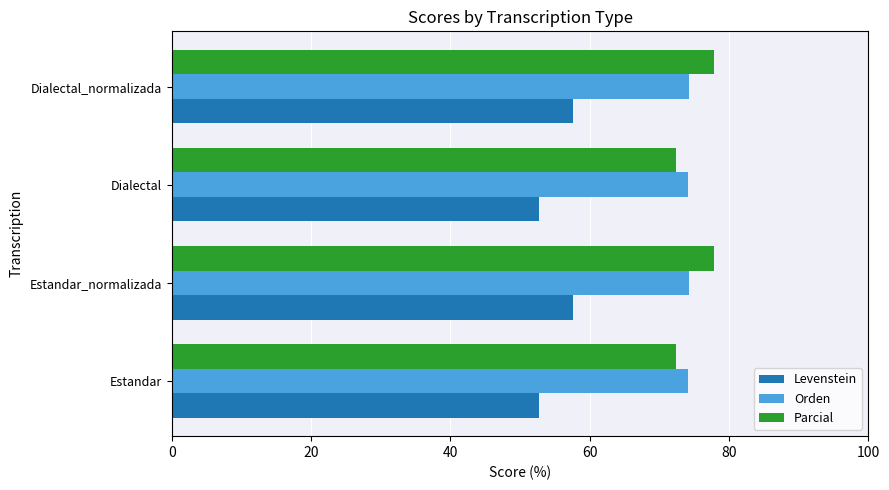

True or false: Levenstein has a value of 57.6 at Estandar_normalizada.

True